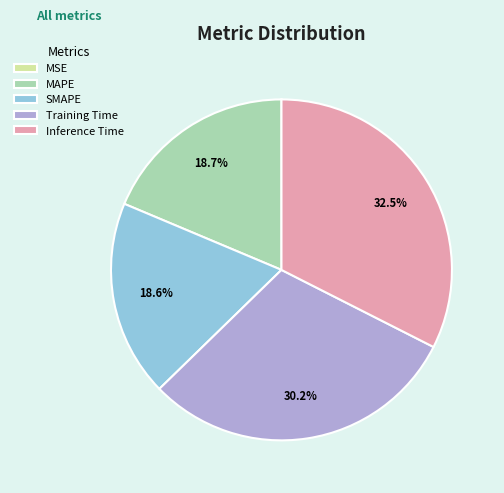

Which slice is the largest?

Inference Time